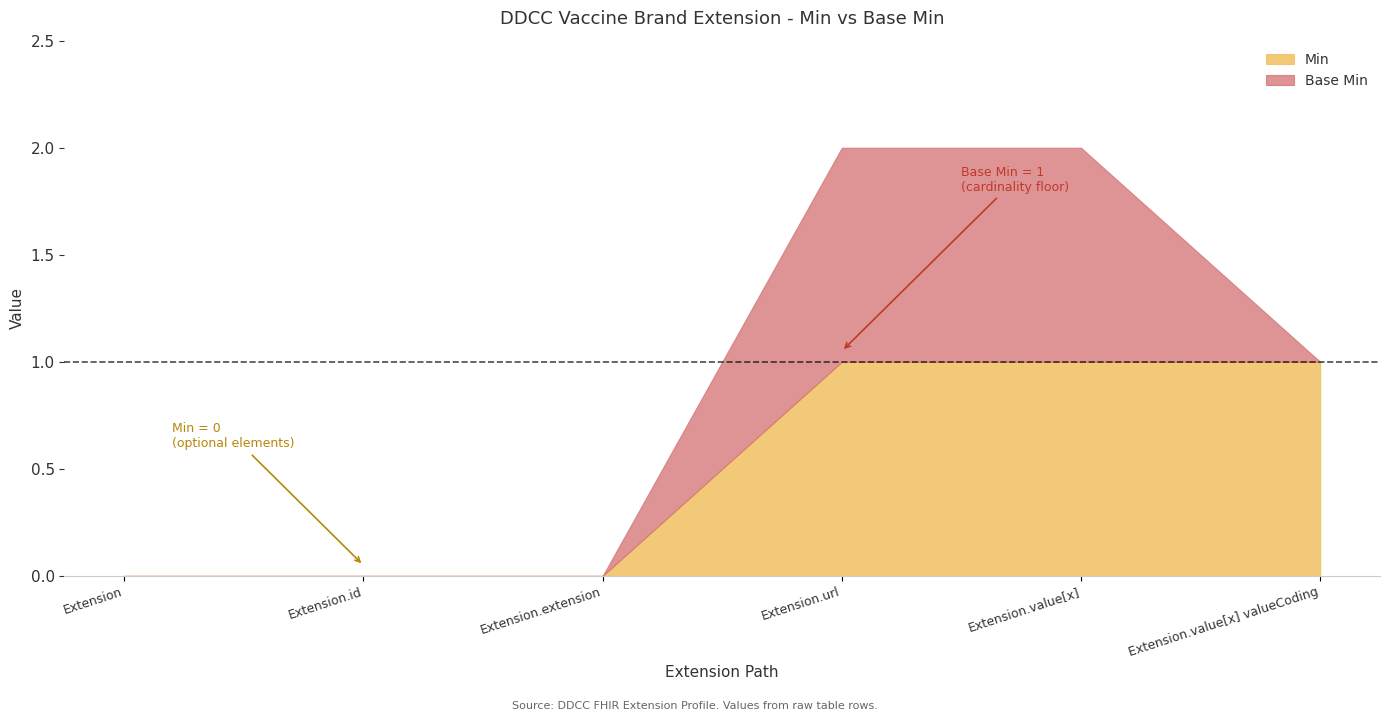

What is the sum of all Base Min values?

2